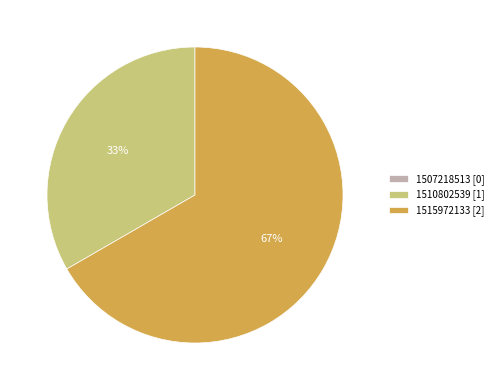

To the nearest percent, what percentage of the pie is 1510802539?

33%